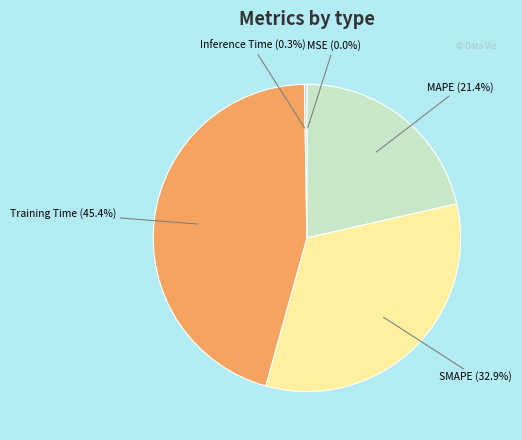

What portion of the pie excludes SMAPE?

67.1%